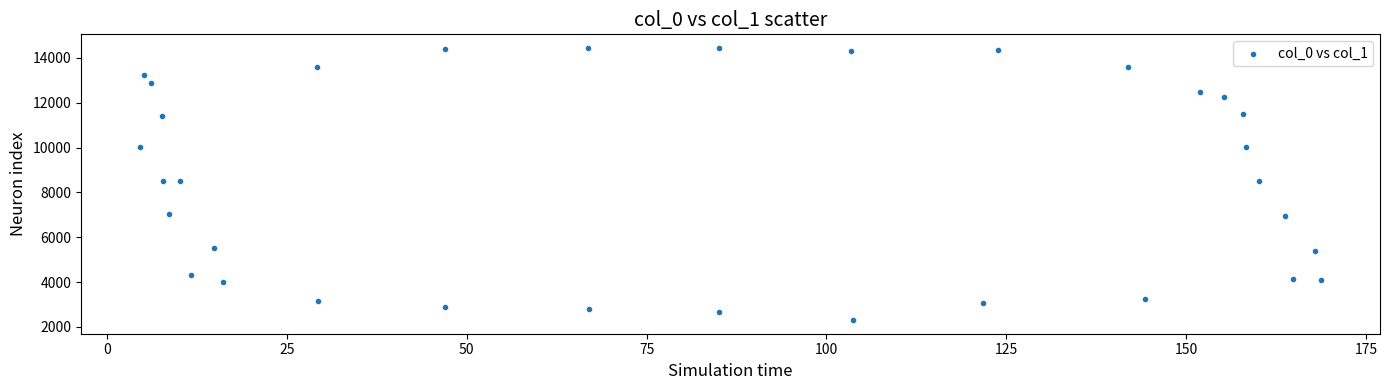

What is the range of X values (max minus min)?

164.2